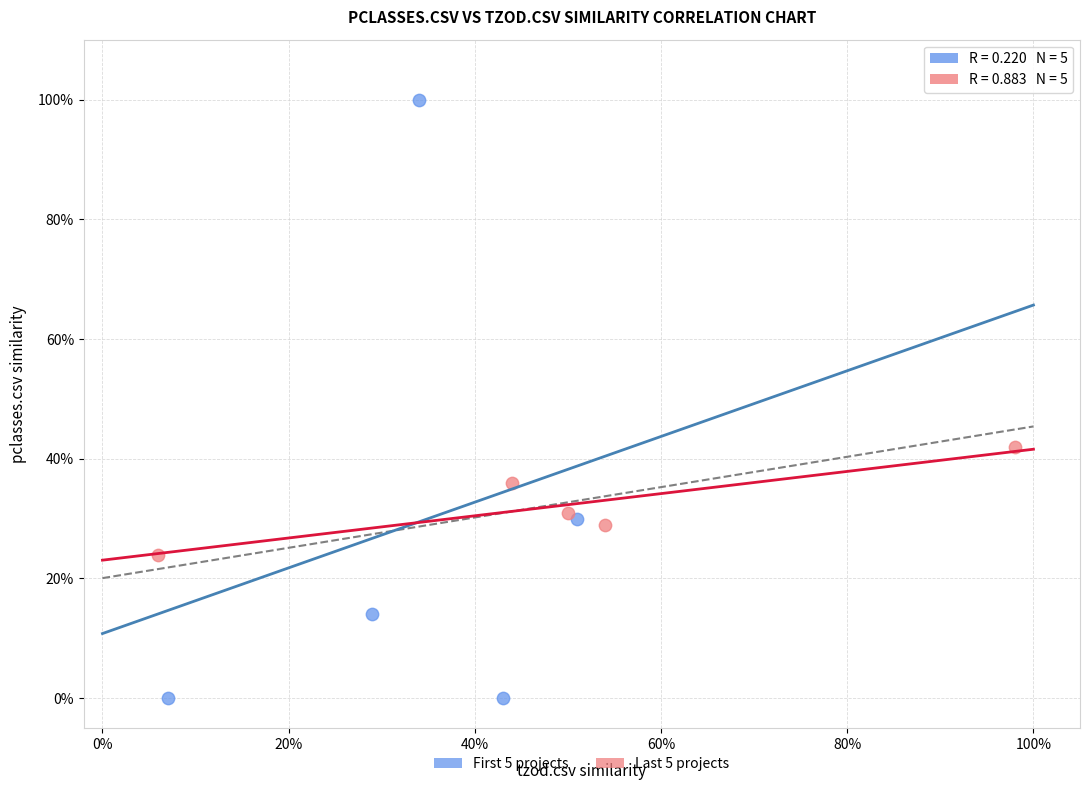

What are all the series names shown in the legend?

First 5 projects, Last 5 projects